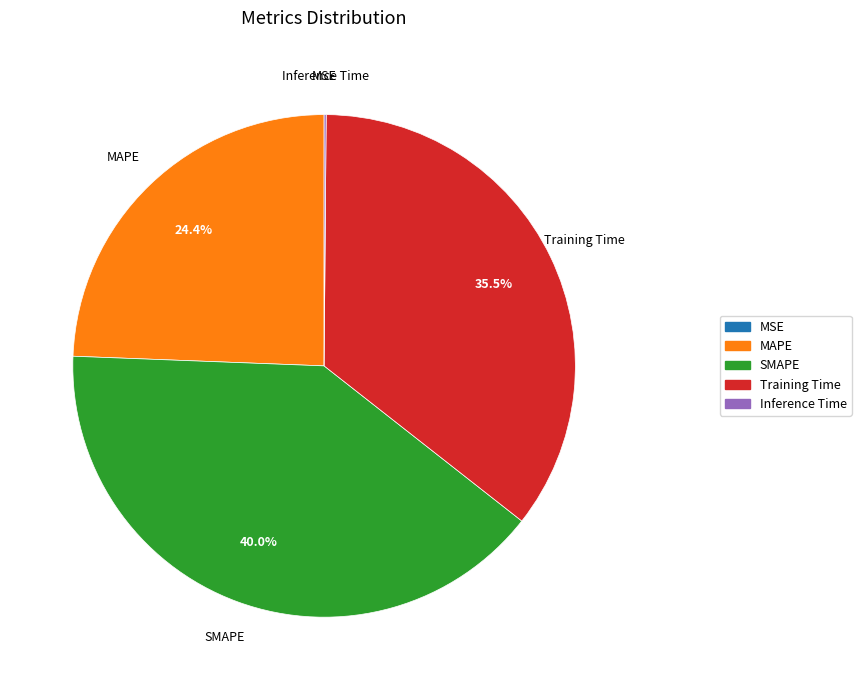

How much of the chart is everything except Training Time?

64.5%